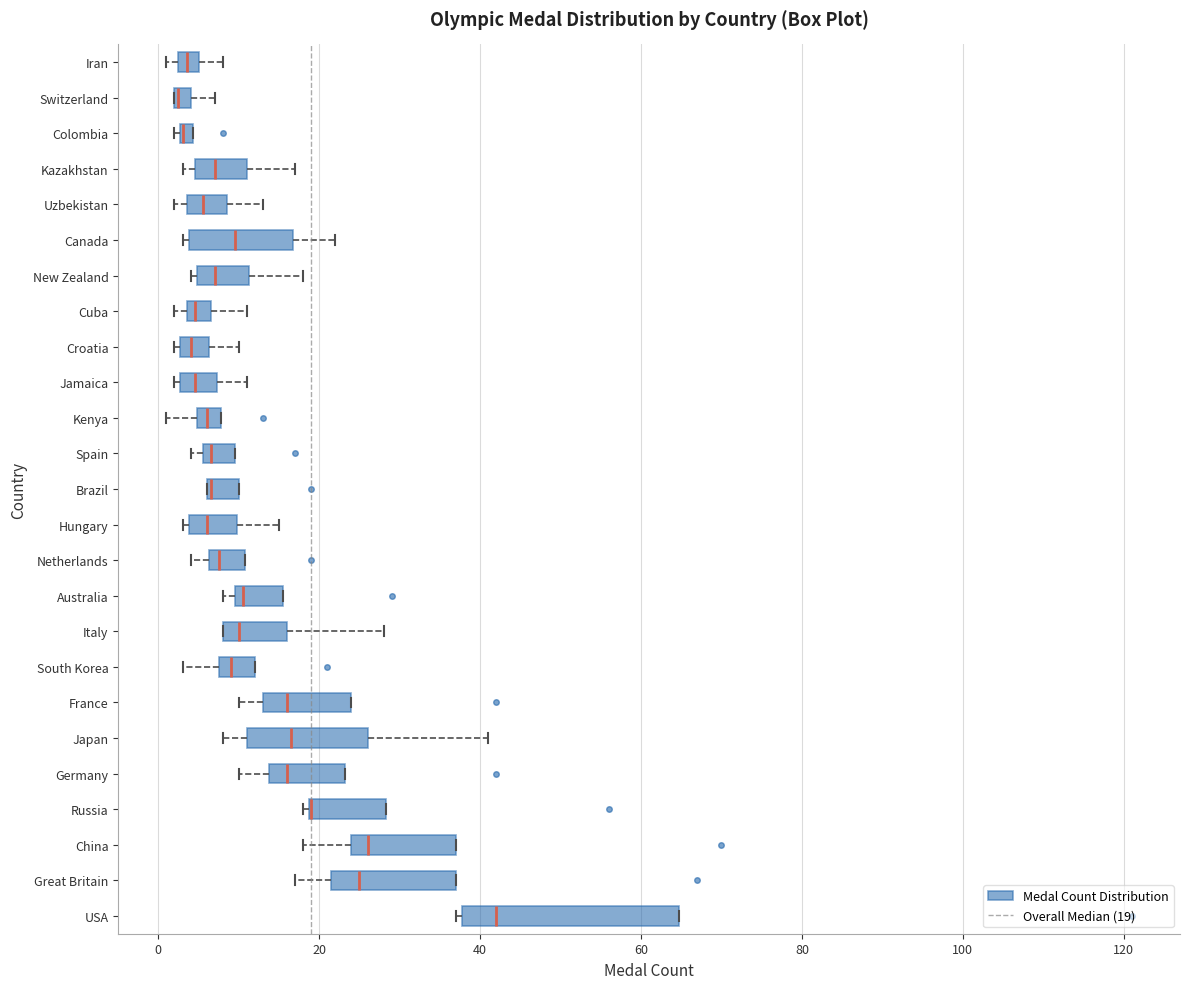

Where does the left whisker of the box for Kenya end on the x-axis? The values are not printed on the chart, so give them approximately, as read against the axis.

2